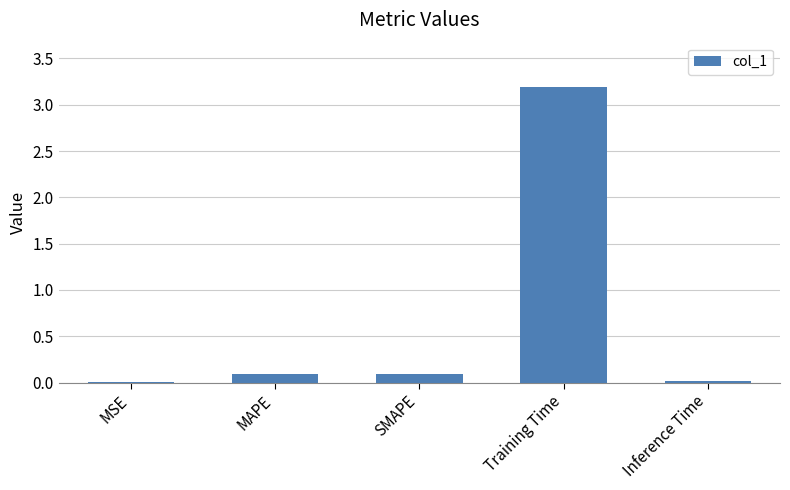

Which category has the highest value across all series?

Training Time